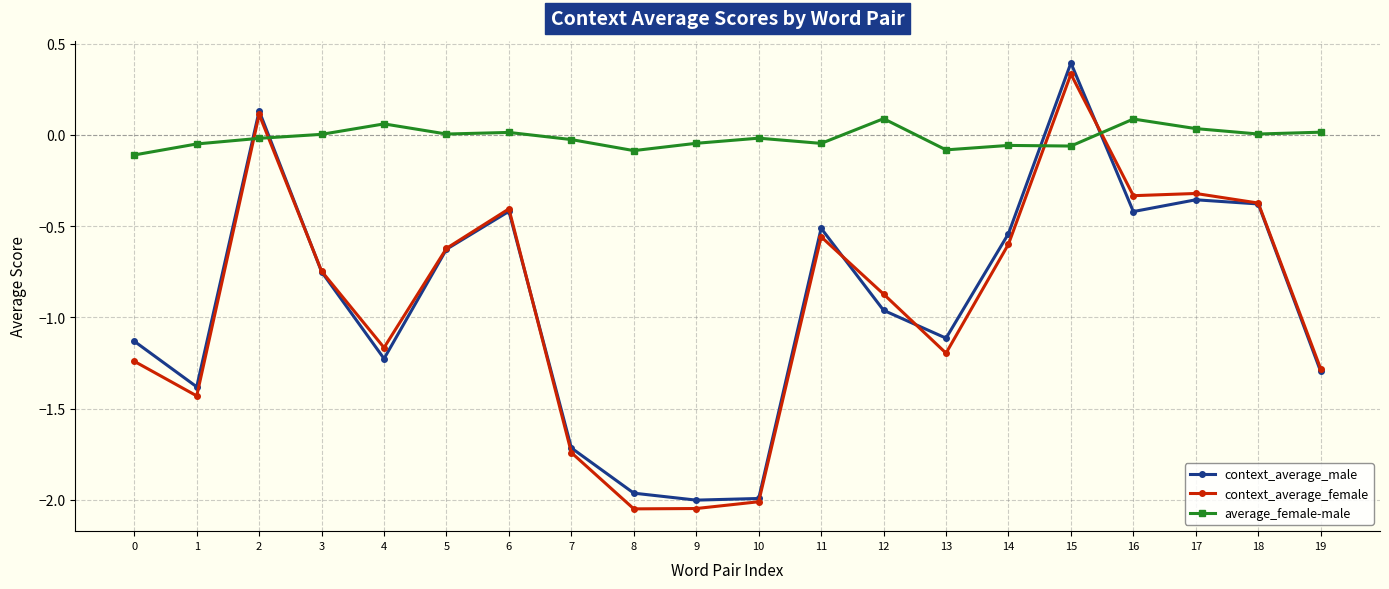

The value of context_average_female at 4 is -1.2. True or false?

True